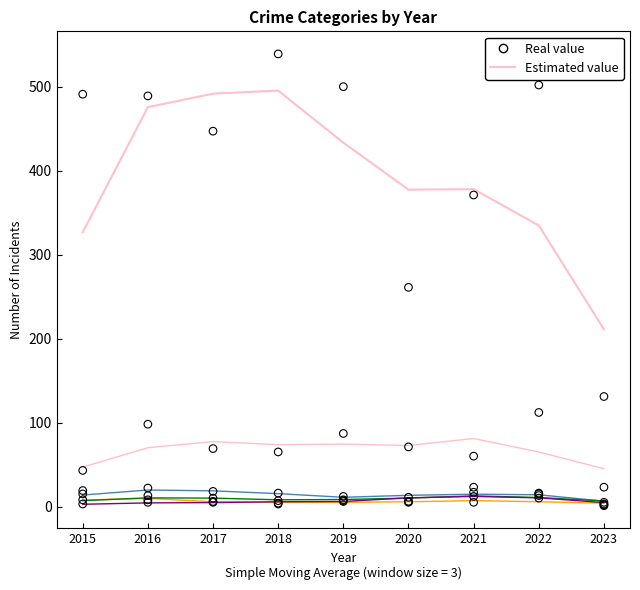

Is the value of Theft at 2022 greater than the value of Theft (smoothed) at 2019?

Yes